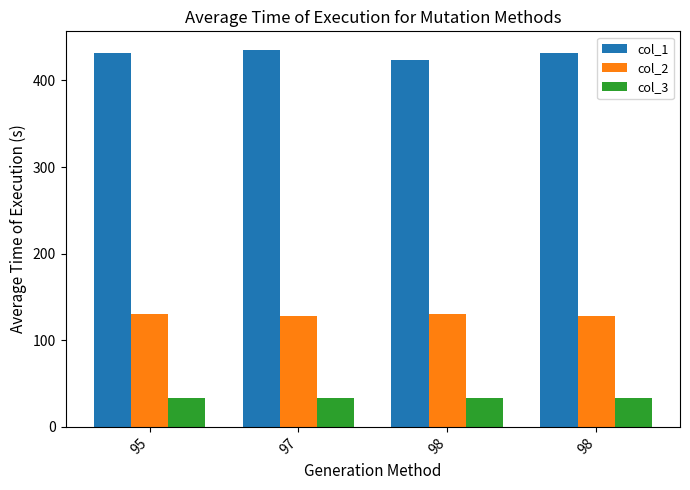

What is the difference between the maximum and minimum values in the col_1 series?

11